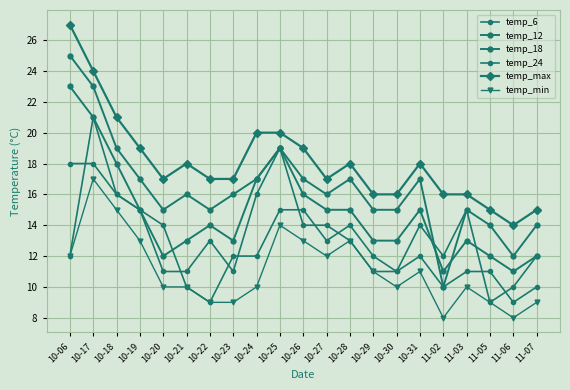

How many lines are shown in the chart?

6